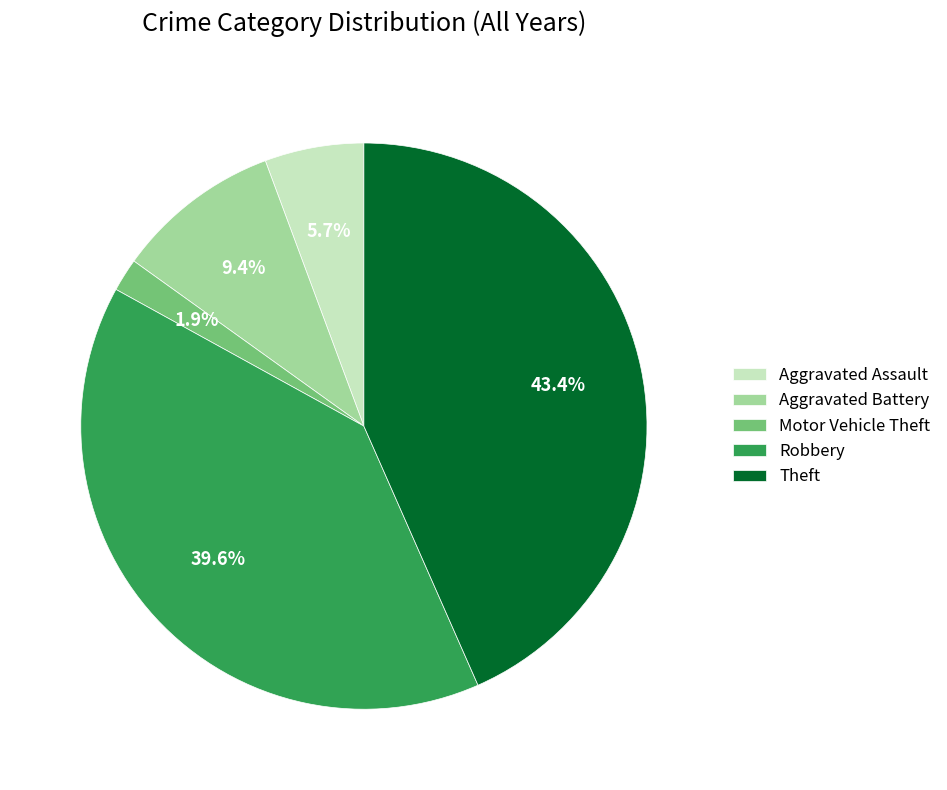

Does any single category account for the majority?

No